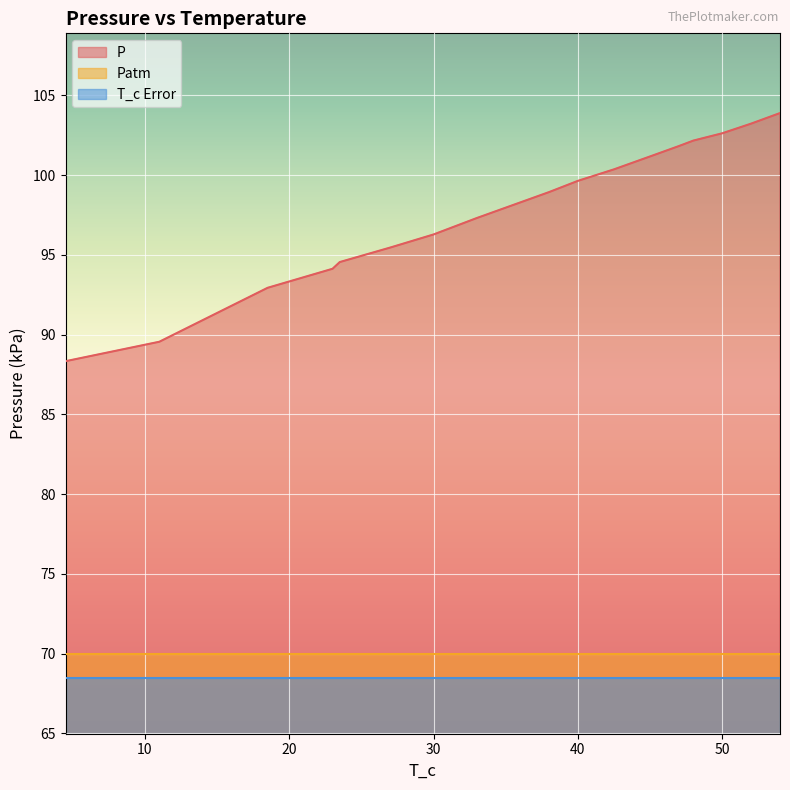

What is the maximum value shown in the chart?

103.9